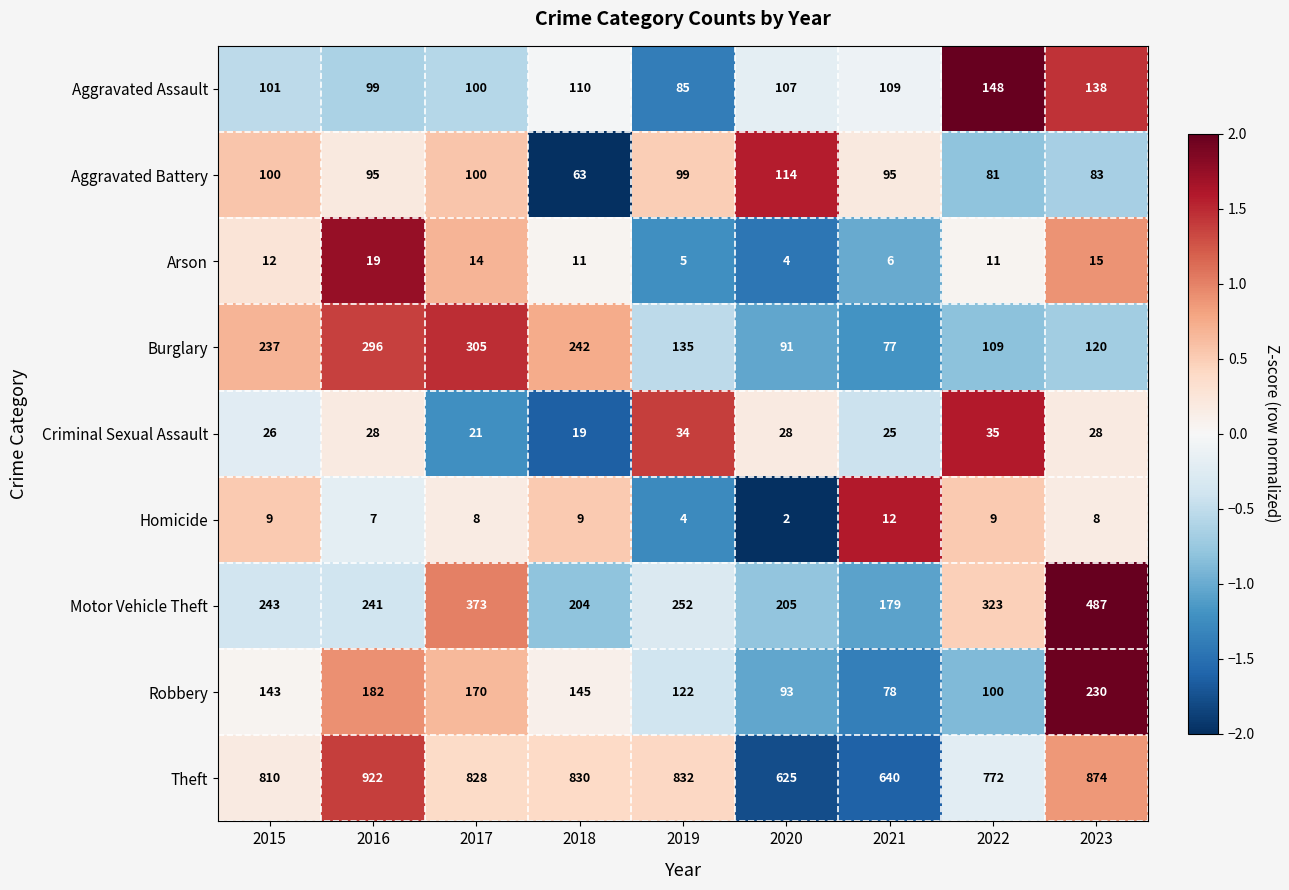

Is it true that Homicide equals 3 at 2020?

False